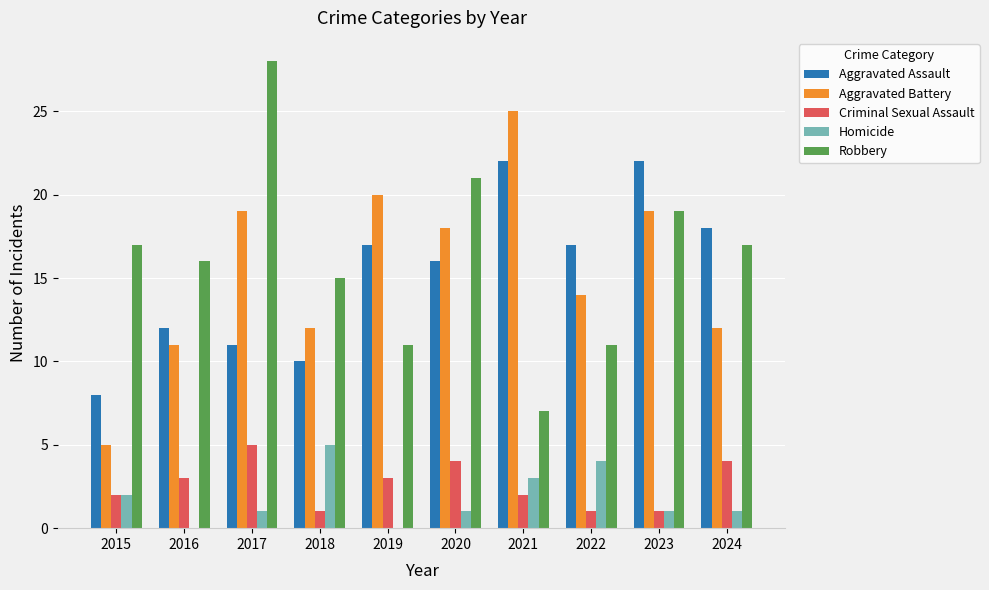

At which category does the chart reach its peak across all series?

2017